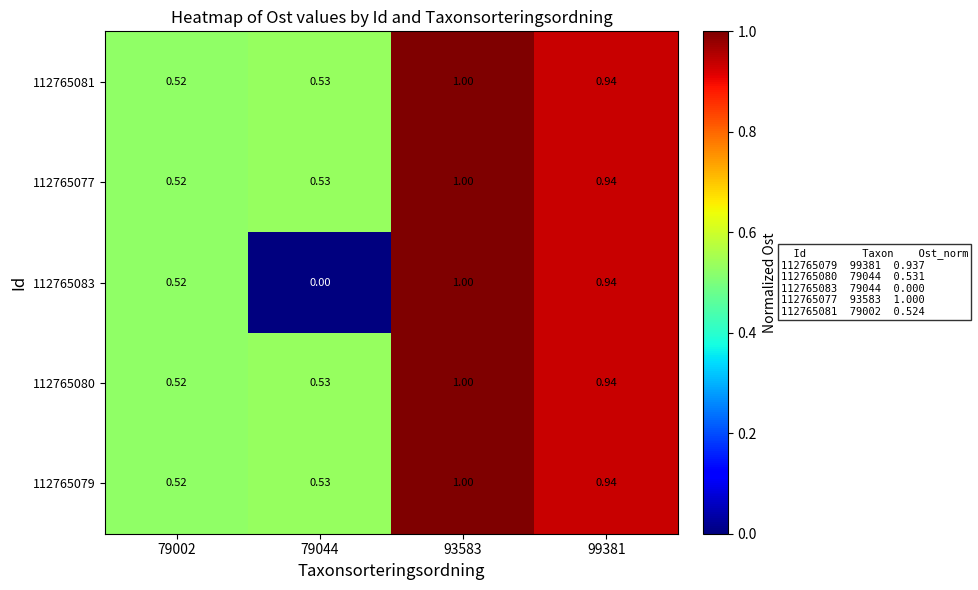

Is the value of 112765080 at 93583 greater than the value of 112765077 at 99381?

Yes